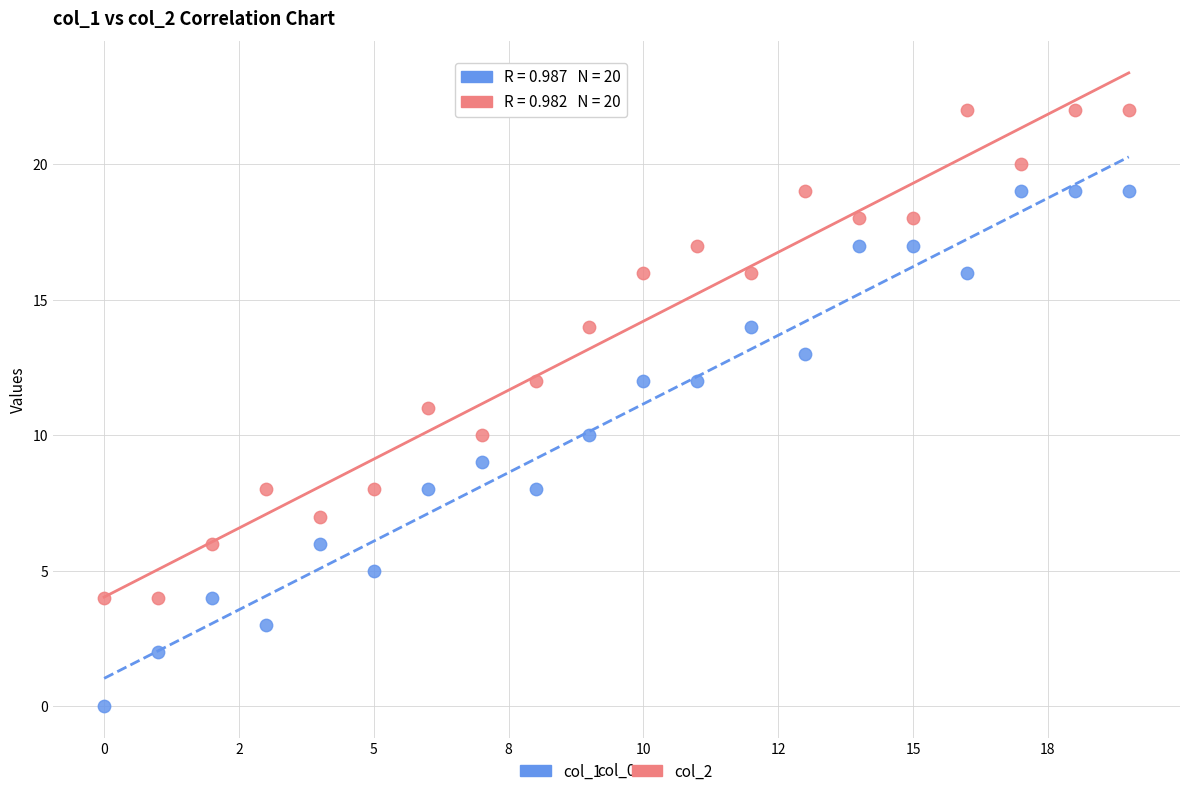

Which series has the largest Y range (max minus min)?

col_1